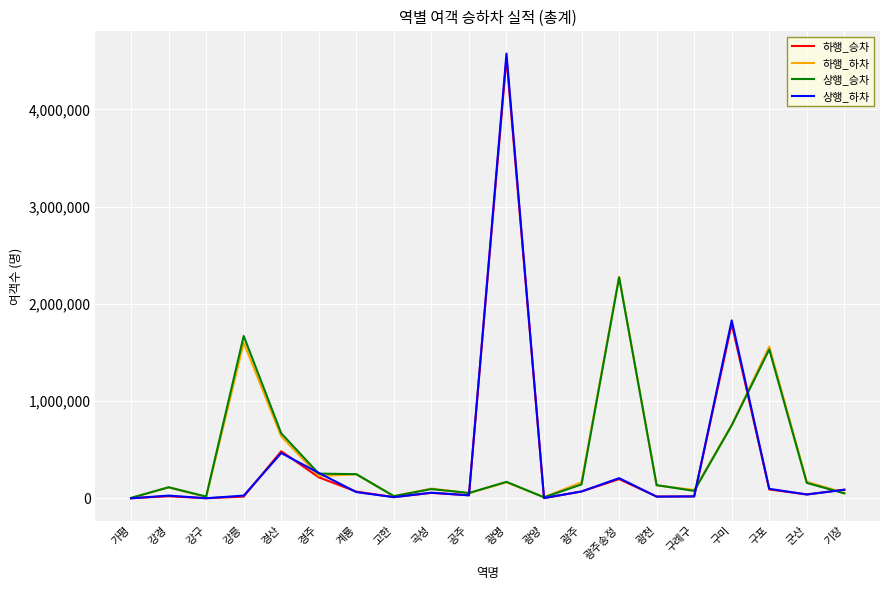

What is the greatest value displayed?

4574649